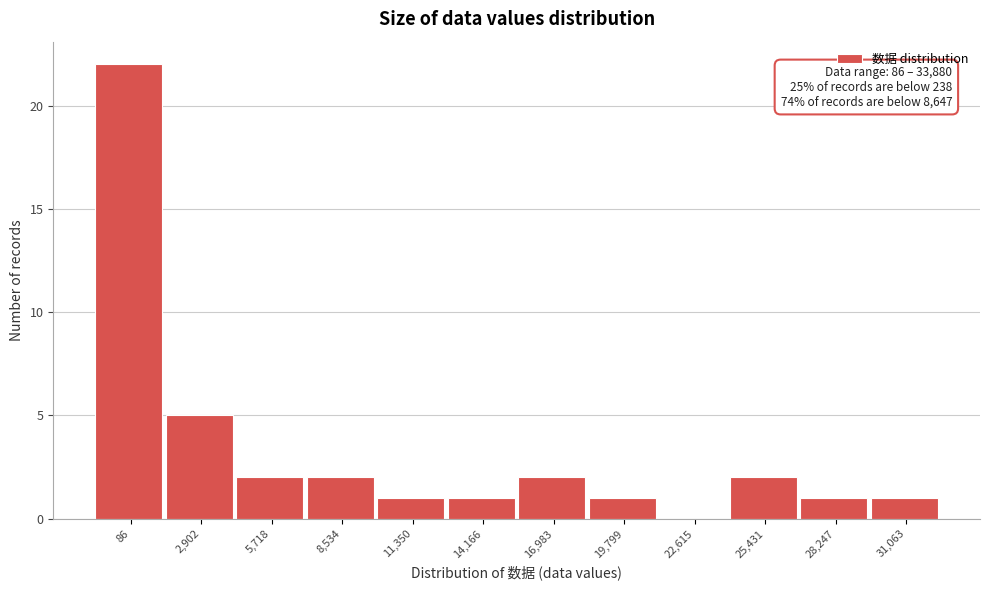

Reading left to right, list all the values displayed in this chart.

86=22	2,902=5	5,718=2	8,534=2	11,350=1	14,166=1	16,983=2	19,799=1	22,615=0	25,431=2	28,247=1	31,063=1